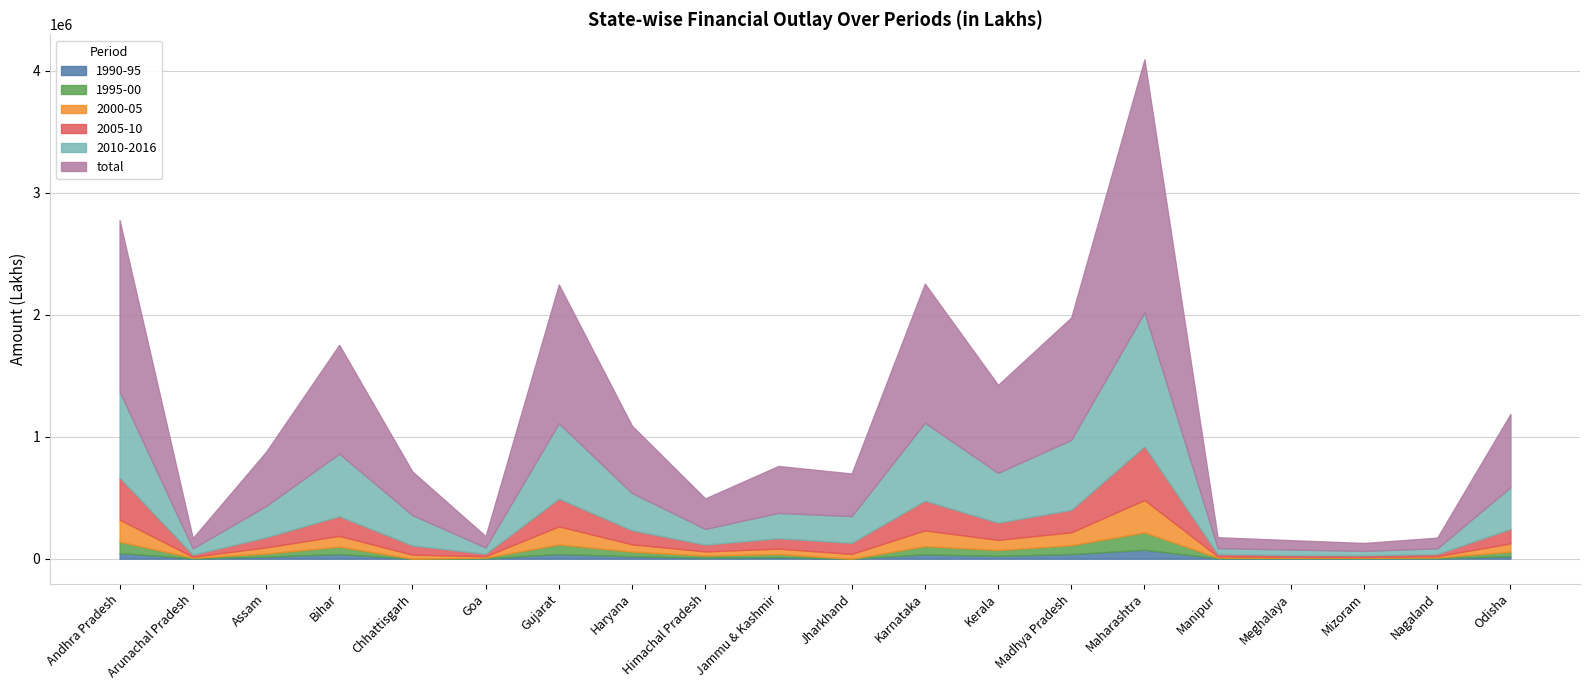

What is the spread (max minus min) of values at Karnataka?

1105928.3